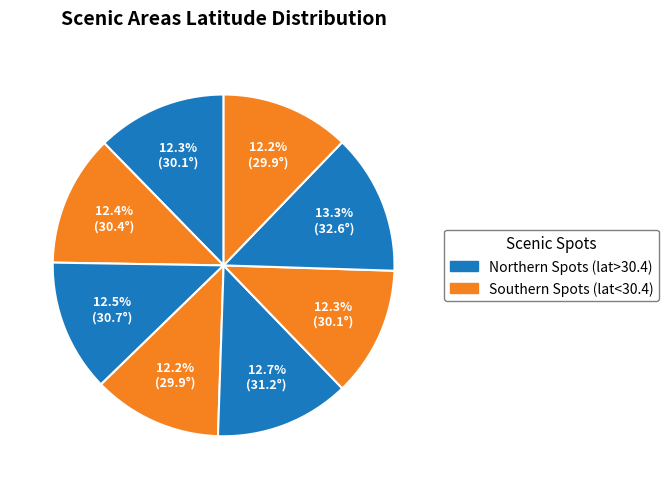

Count the number of slices in the pie.

8